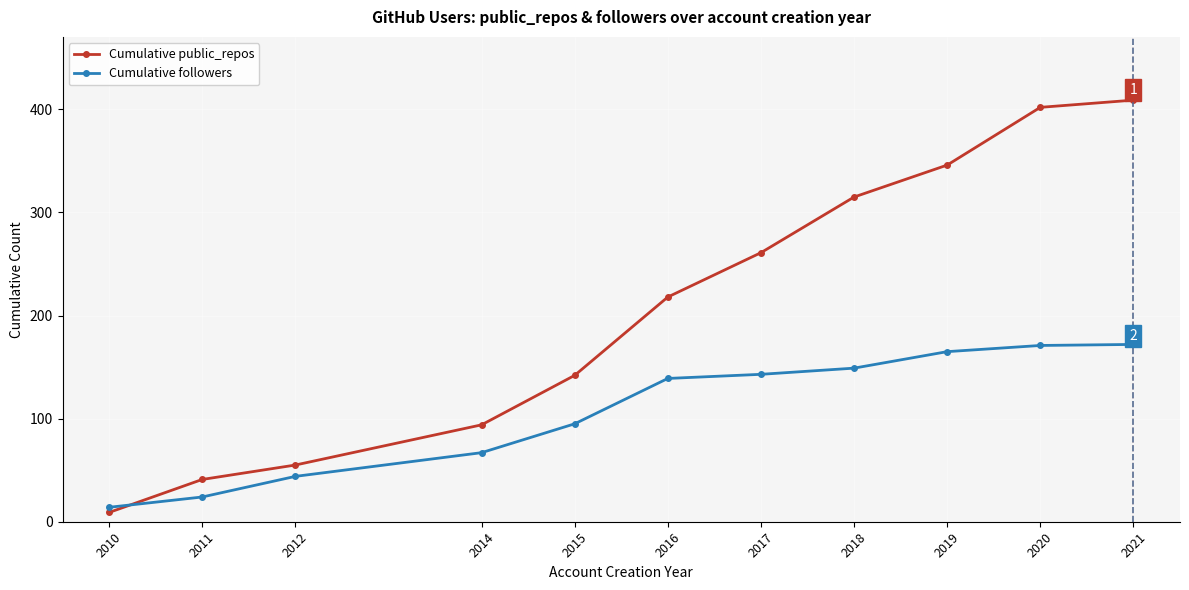

At how many categories does at least one series exceed 131?

7